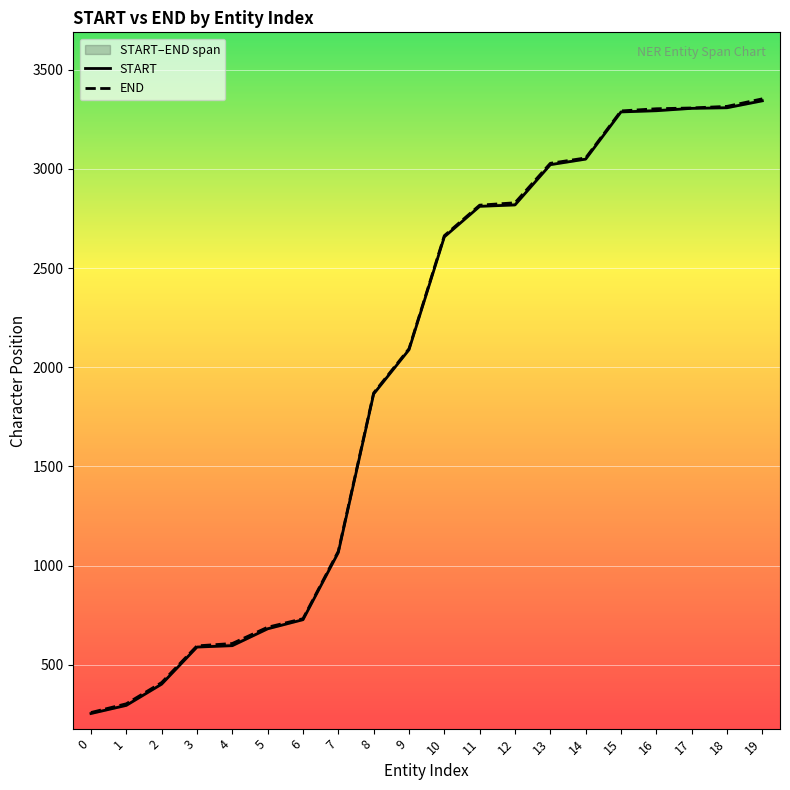

True or false: START and END intersect in this chart.

False